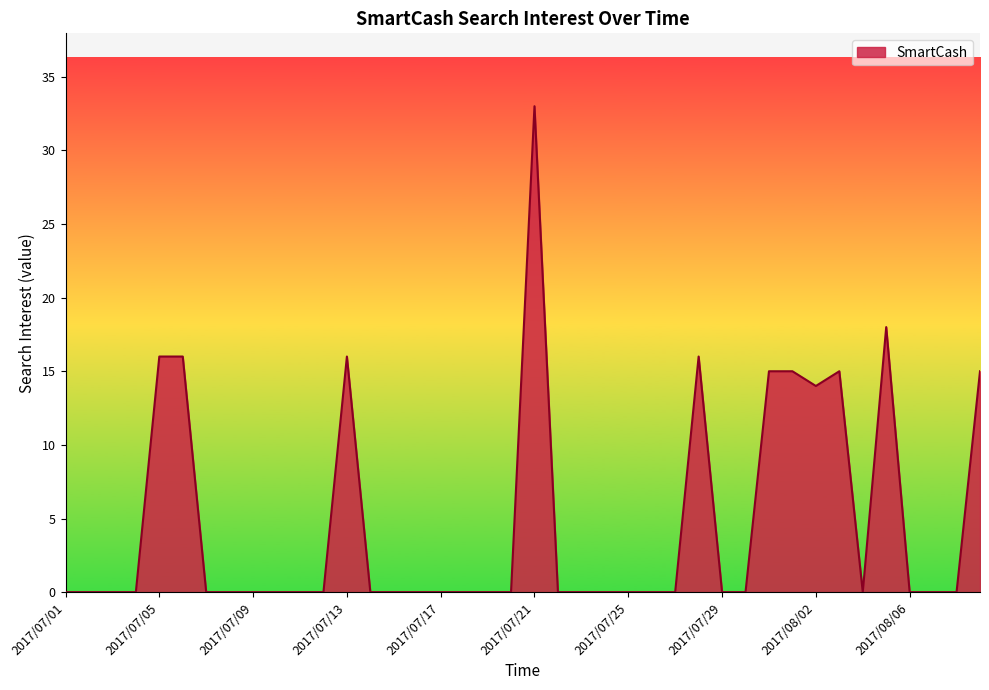

Does the chart display data point markers on the line(s)?

No